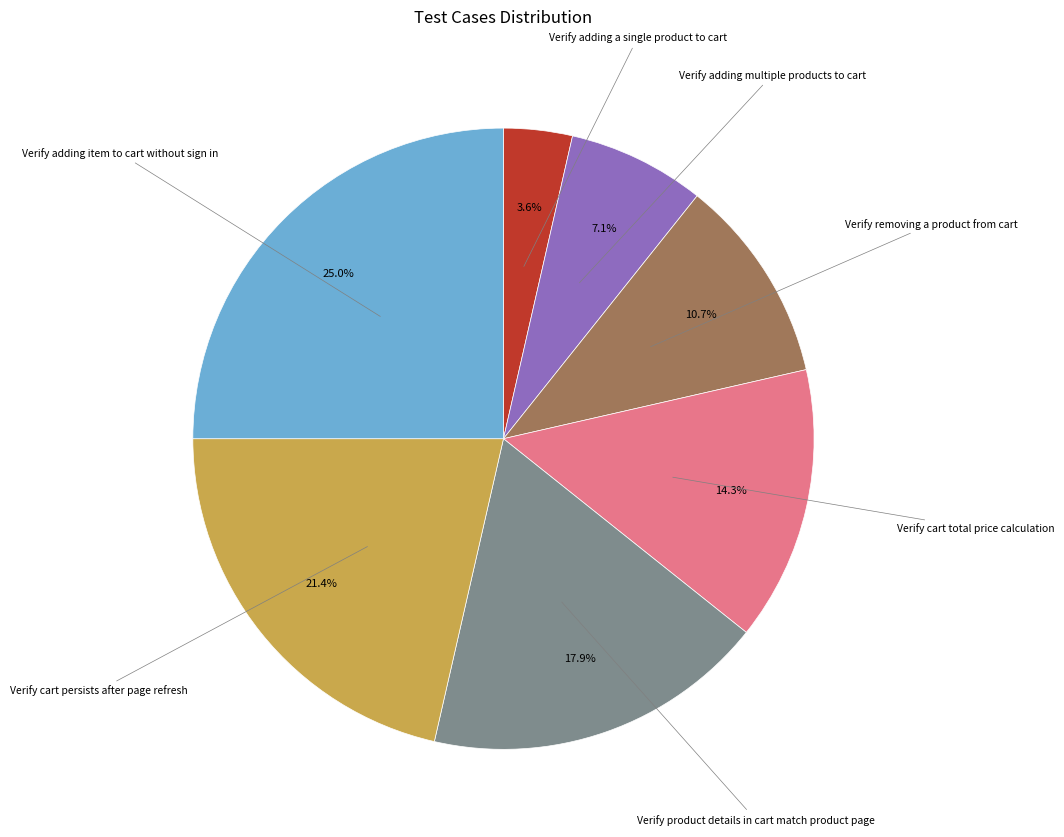

To the nearest percent, what is the combined percentage of Verify adding multiple products to cart and Verify cart total price calculation?

21%